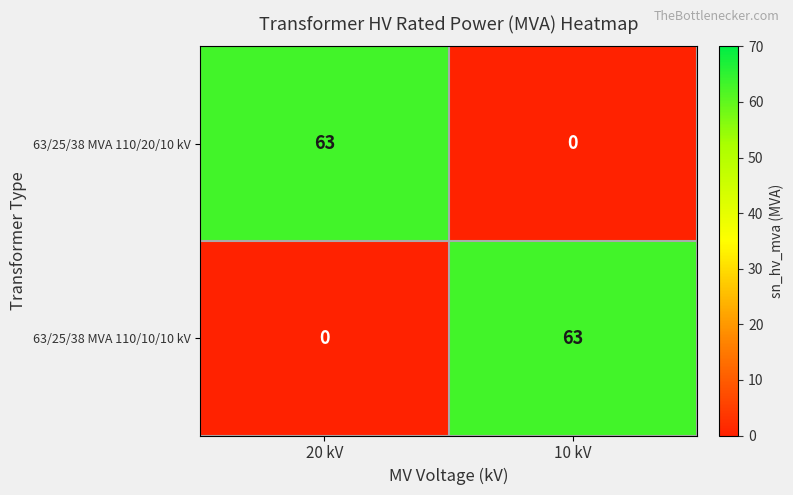

What is the difference between the maximum and minimum values in the 63/25/38 MVA 110/20/10 kV series?

63